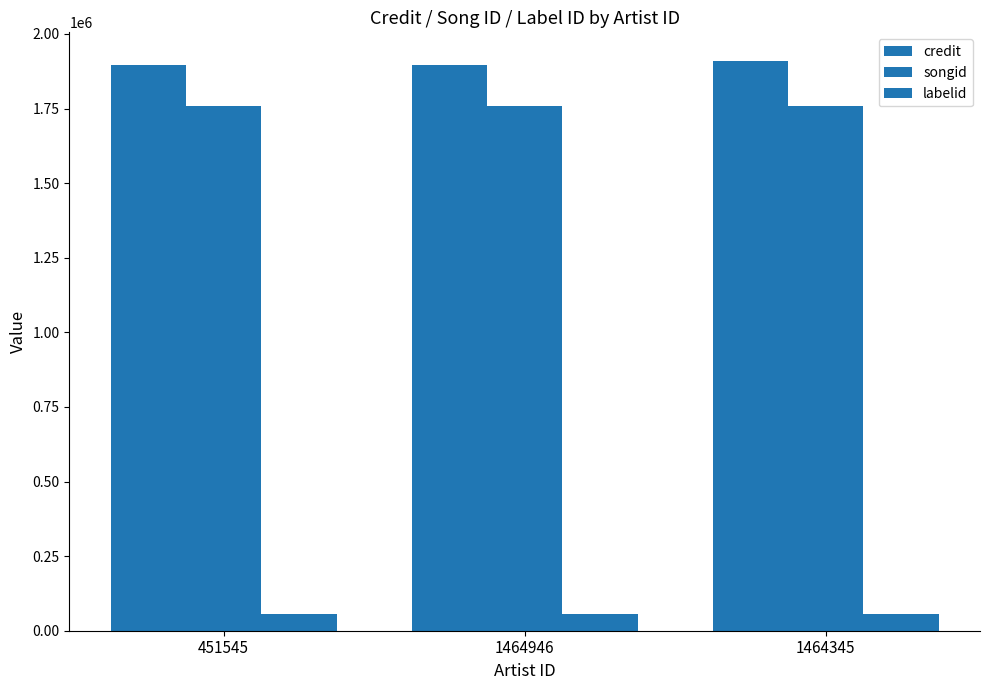

The credit series shows 2755360 at 1464345. True or false?

False